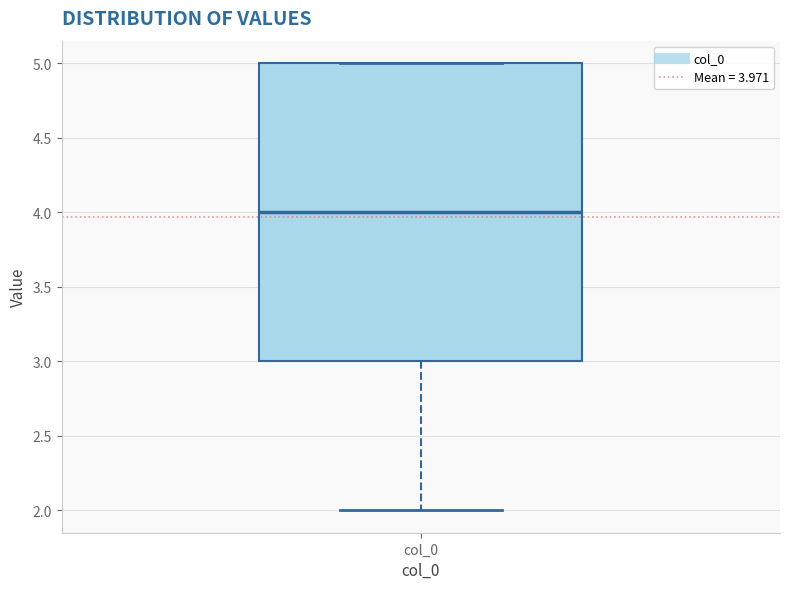

Where does the lower whisker of the box for col_0 end on the y-axis? The values are not printed on the chart, so give them approximately, as read against the axis.

2